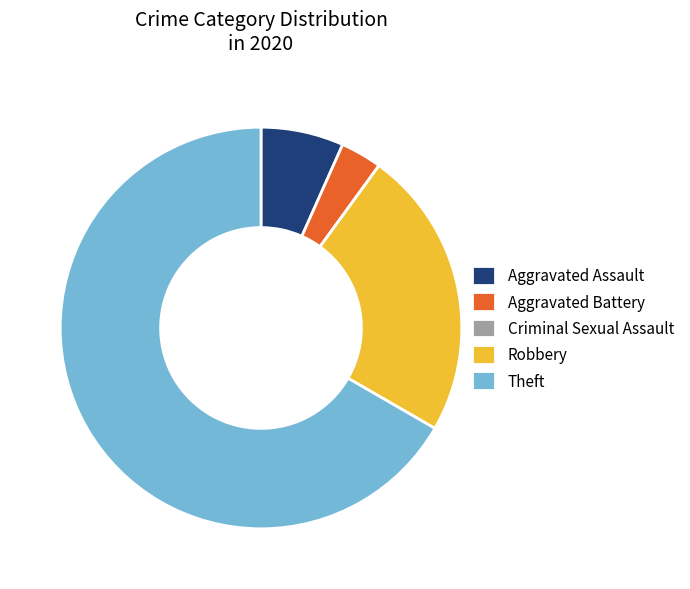

Is it true that Aggravated Assault is 1% of the pie?

False